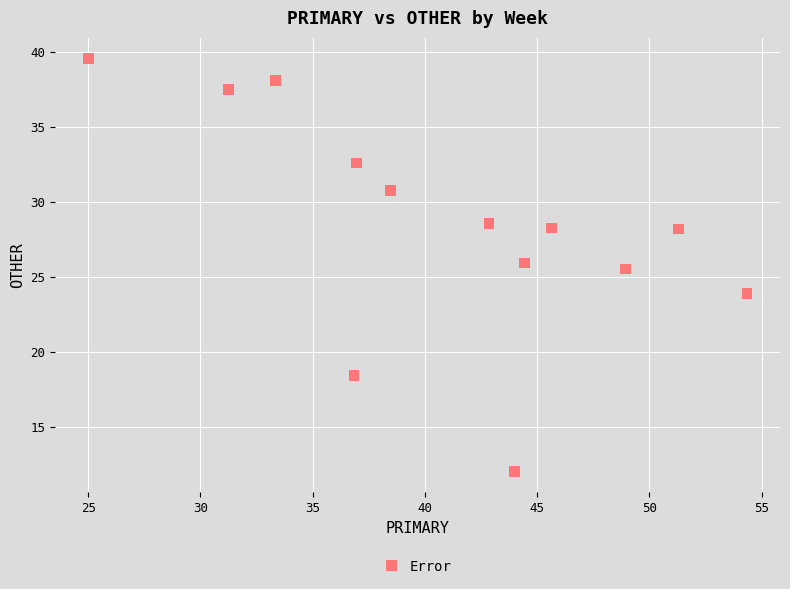

What Y value in the scatter plot is closest to 25?

25.5